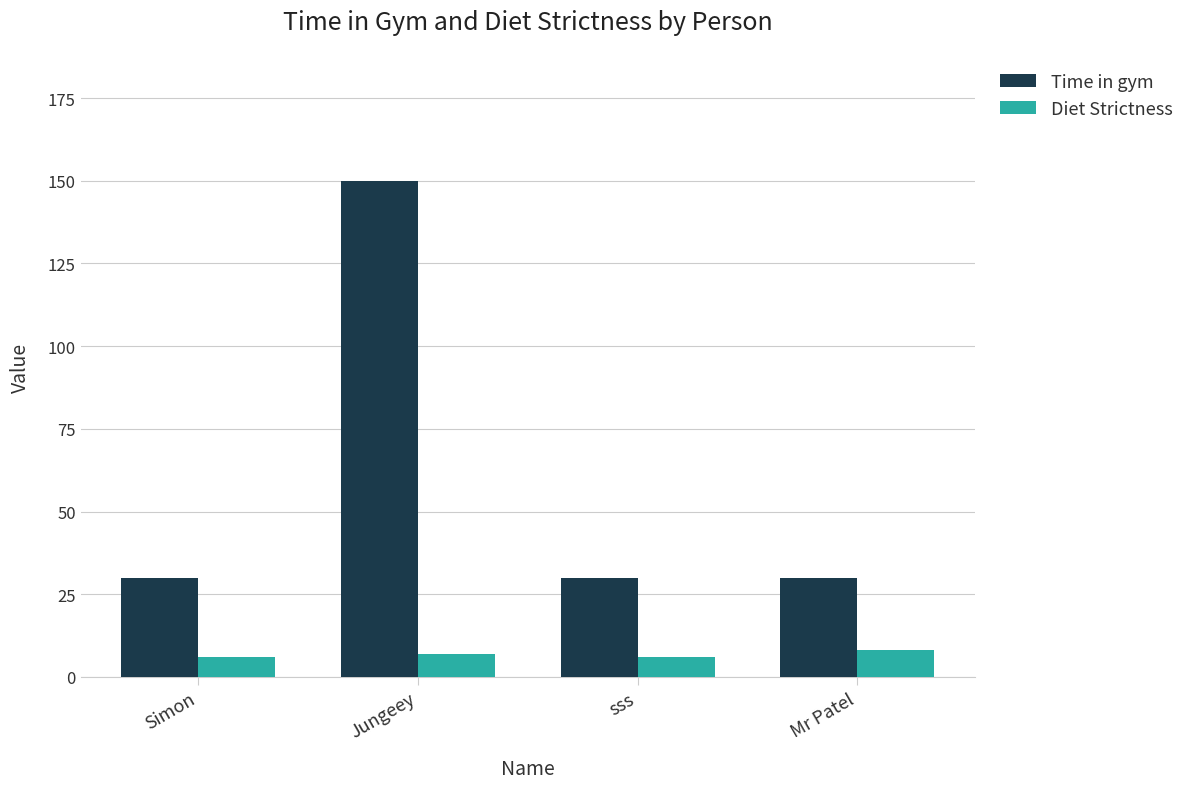

What is the difference between the Time in gym values at Jungeey and Simon?

120